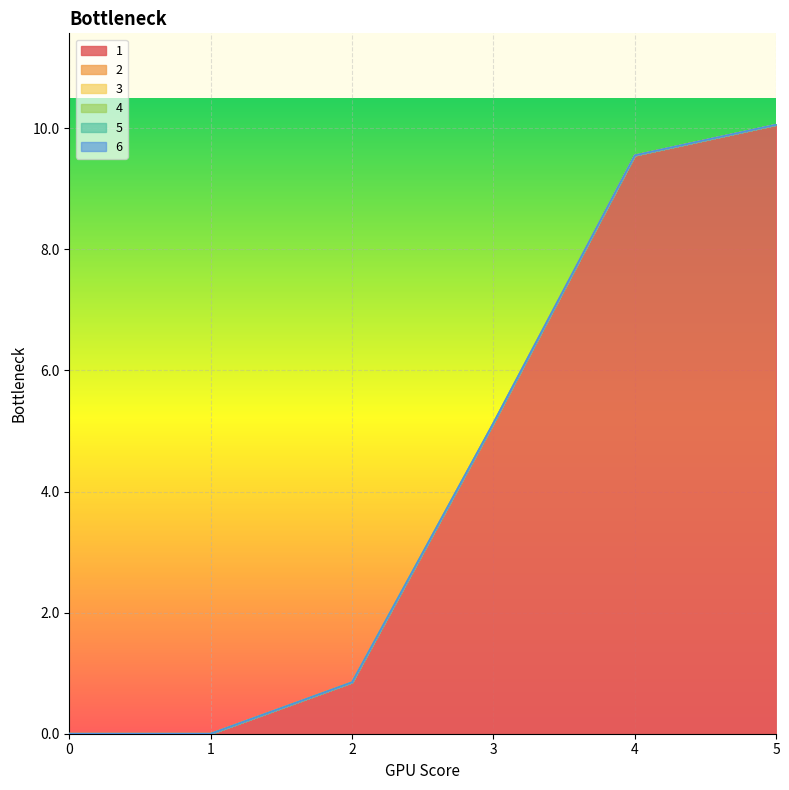

Which label corresponds to the largest value in the chart?

5